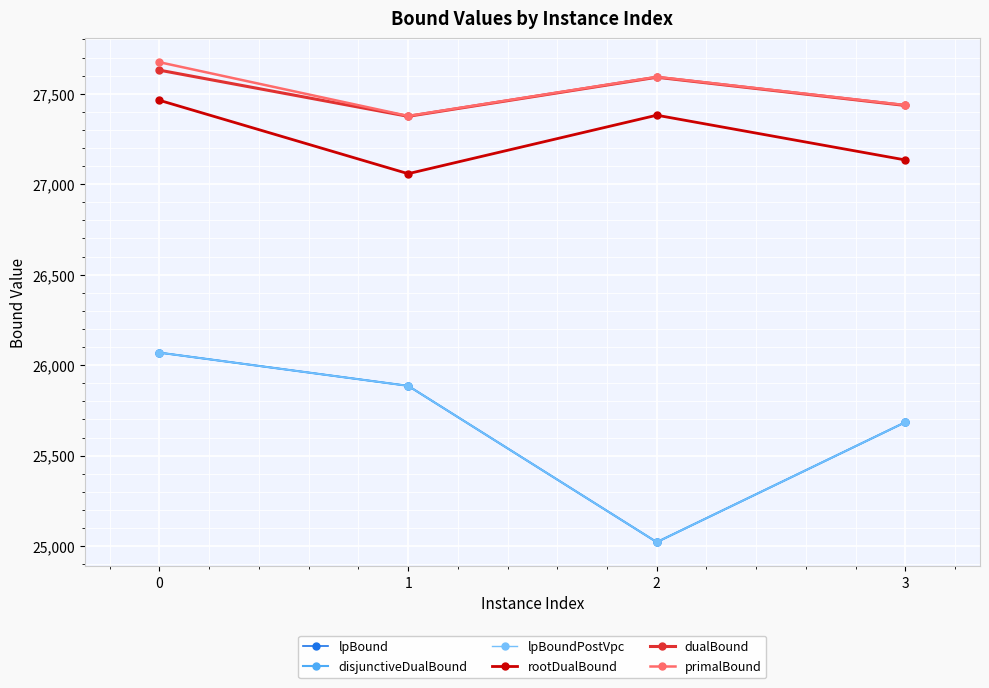

How many lines are shown in the chart?

6